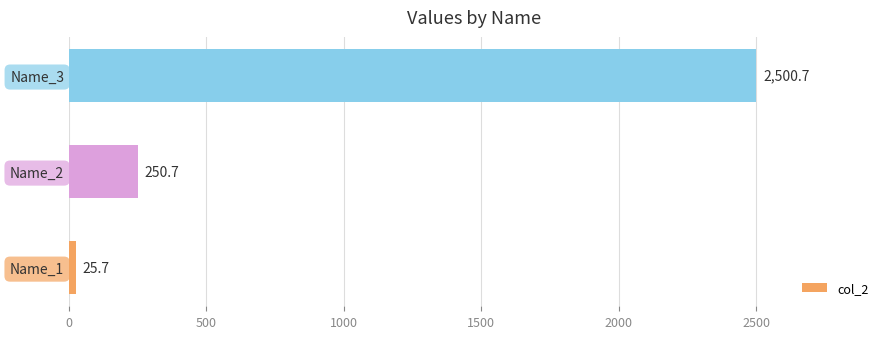

How many values are below 250?

1